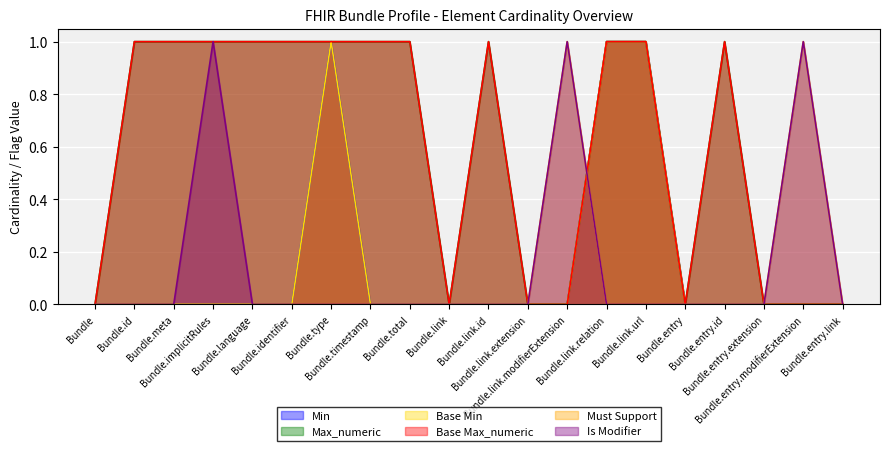

The Min series shows 0 at Bundle.link.modifierExtension. True or false?

False